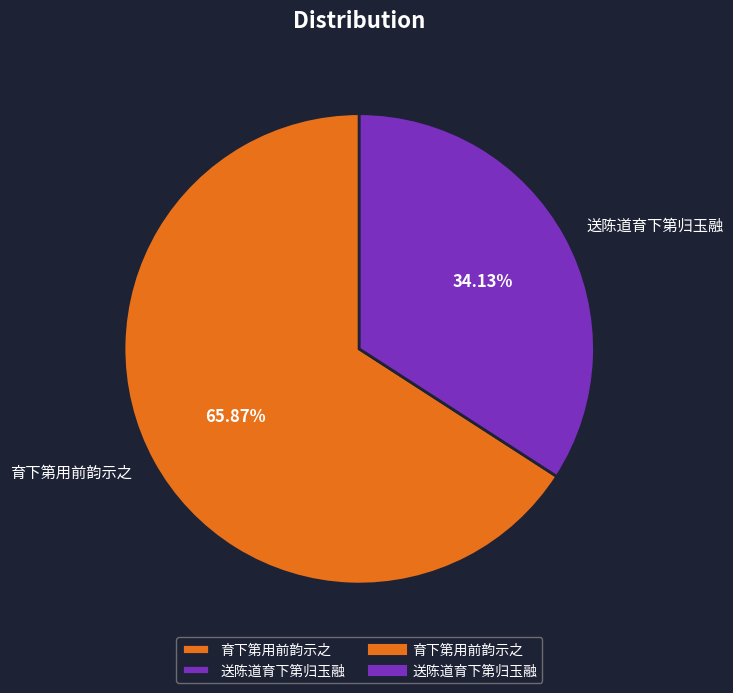

Does 送陈道育下第归玉融 represent more than half of the total?

No